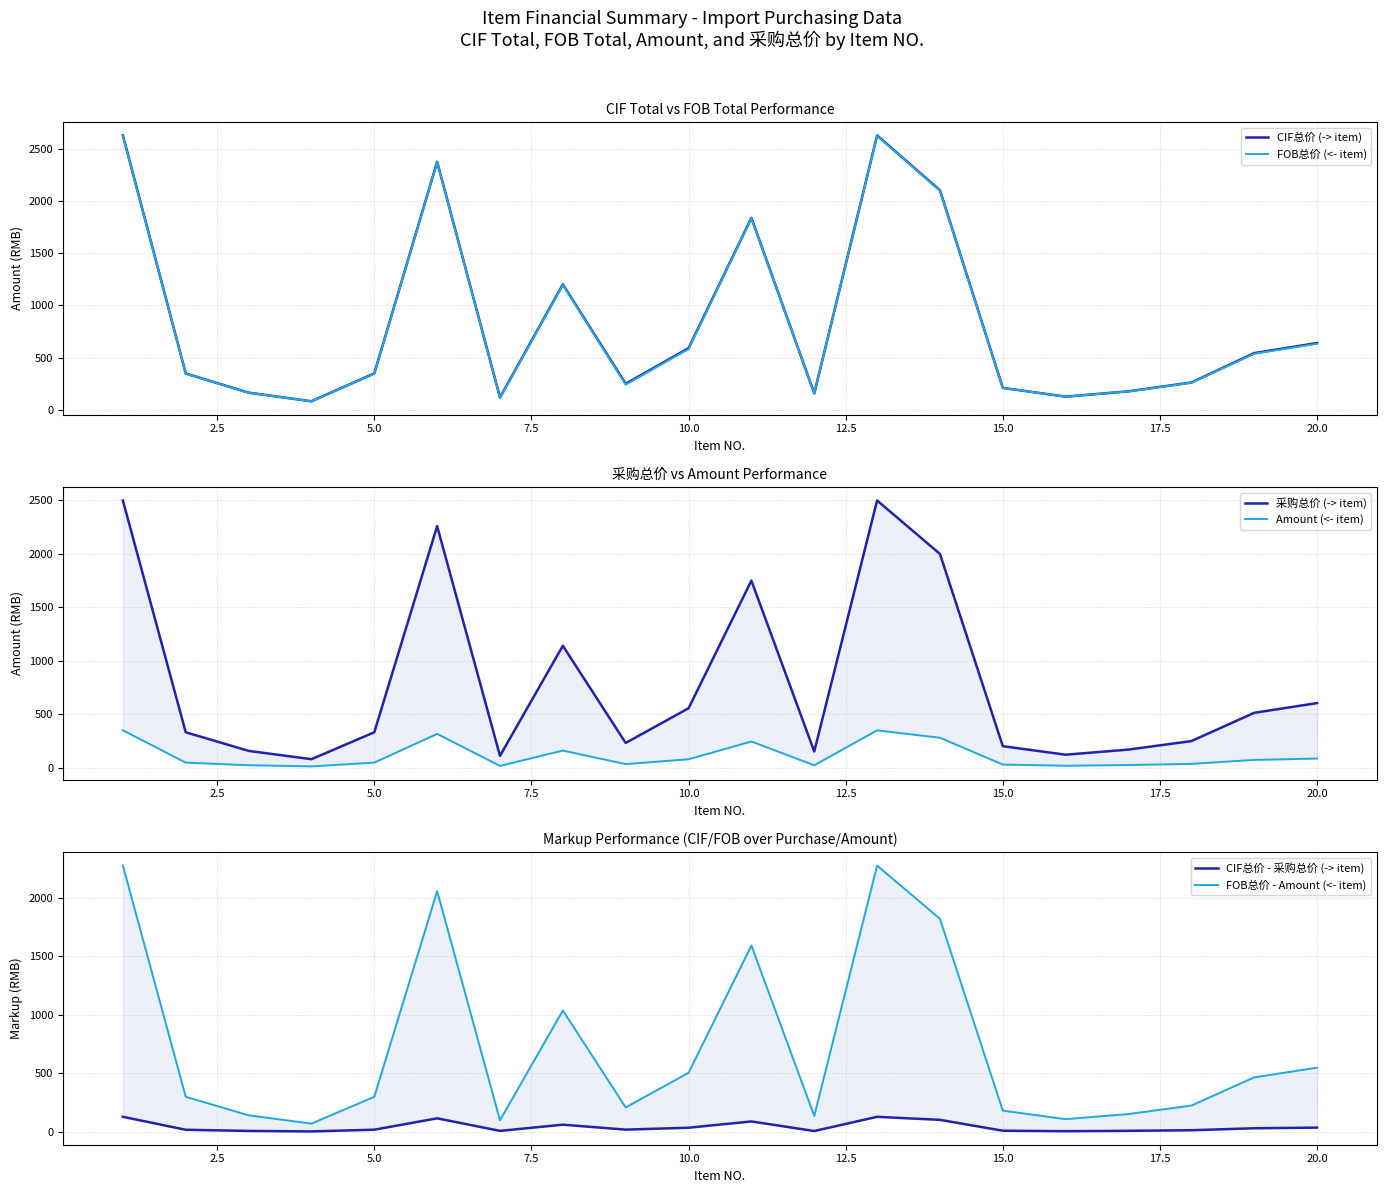

In FOB总价 - Amount (<- item), how many points are higher than both neighbors (excluding endpoints)?

4